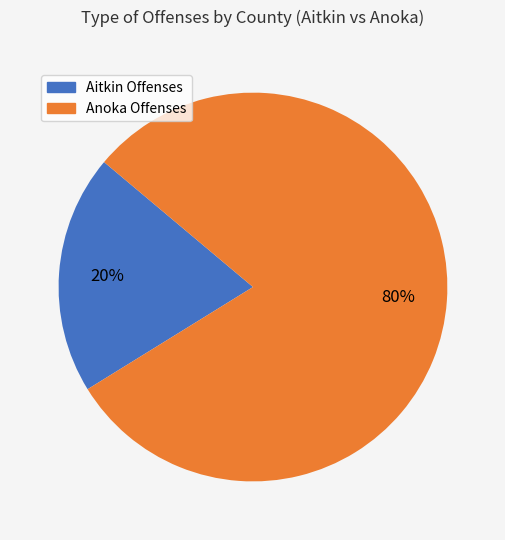

To the nearest percent, what is the difference between the largest and smallest slice percentages?

60%